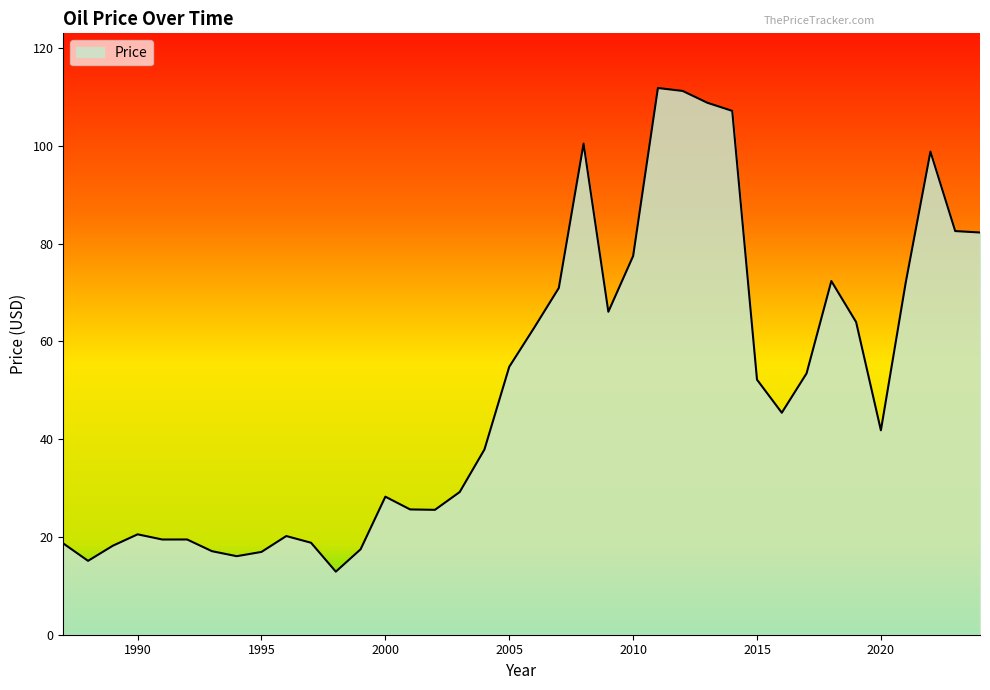

What is the minimum value shown in the chart?

12.9